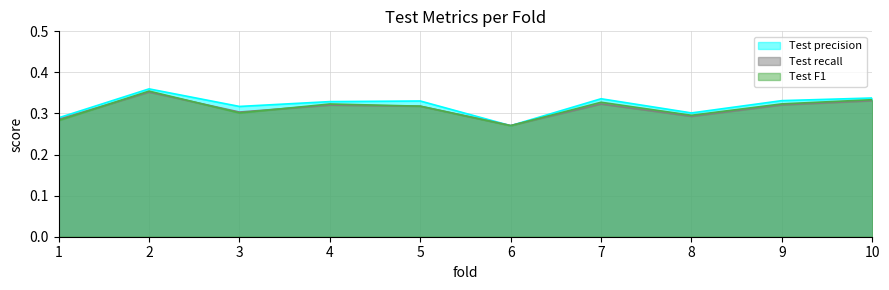

What is the total value across all series at 5?

1.0